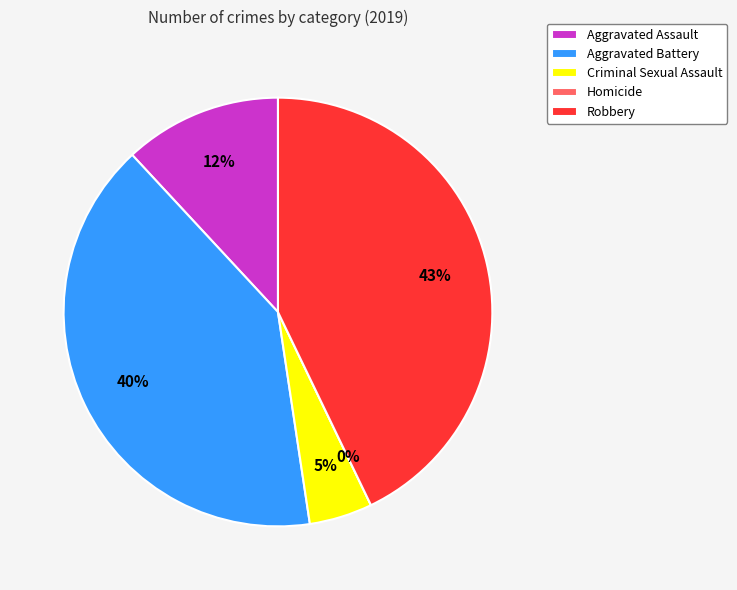

How many slices are in this pie chart?

5